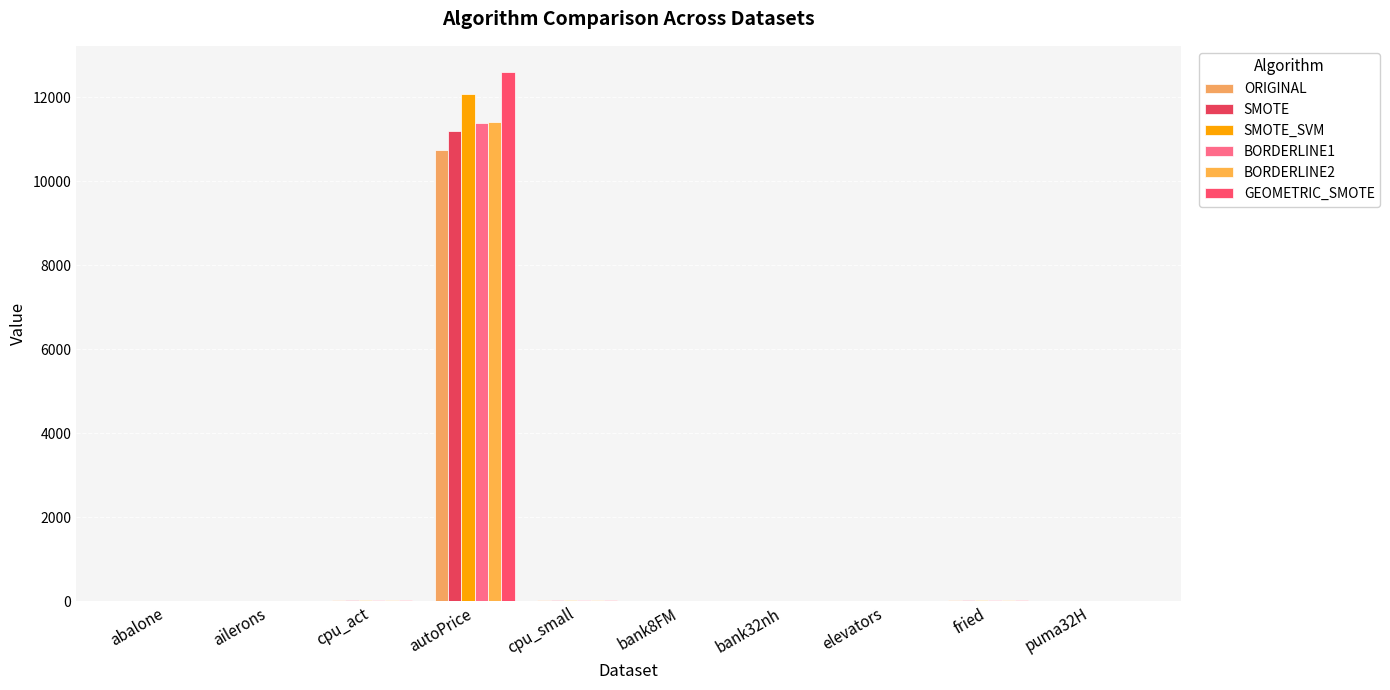

At how many categories does at least one series exceed 1755?

1